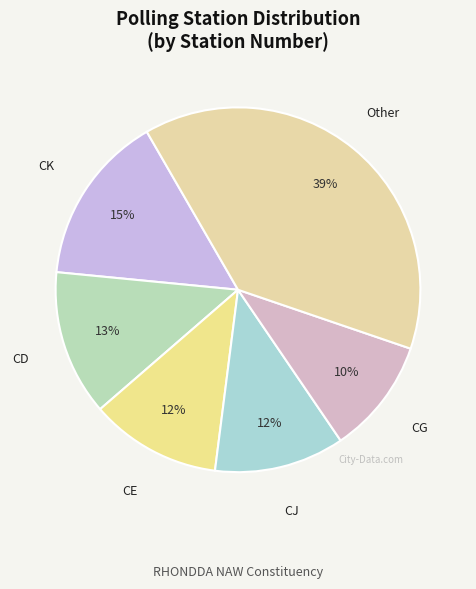

How many segments does this pie chart have?

6